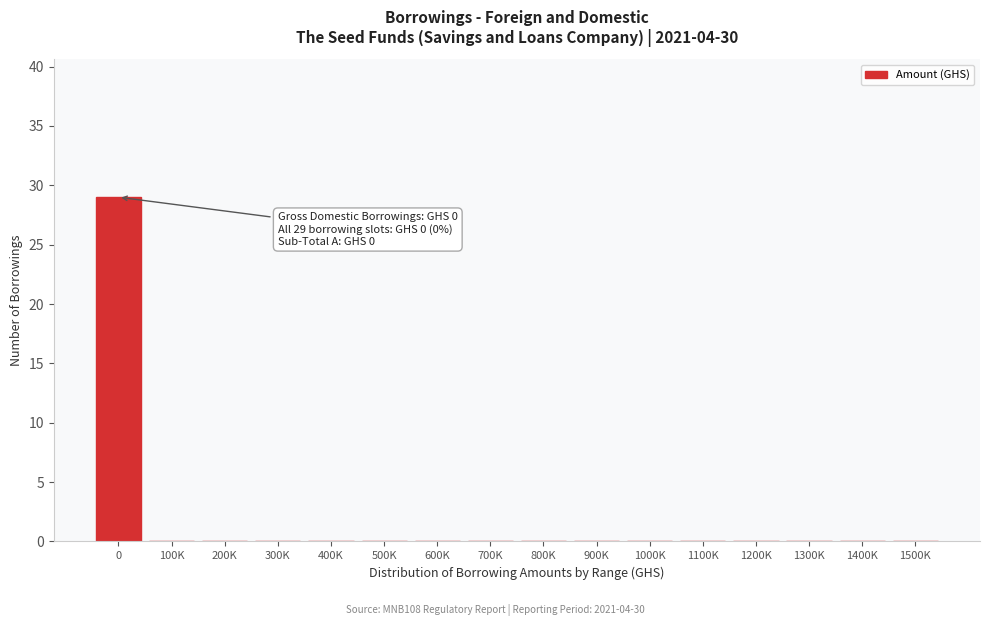

Reading right to left, list all the values displayed in this chart.

1500K=0	1400K=0	1300K=0	1200K=0	1100K=0	1000K=0	900K=0	800K=0	700K=0	600K=0	500K=0	400K=0	300K=0	200K=0	100K=0	0=29